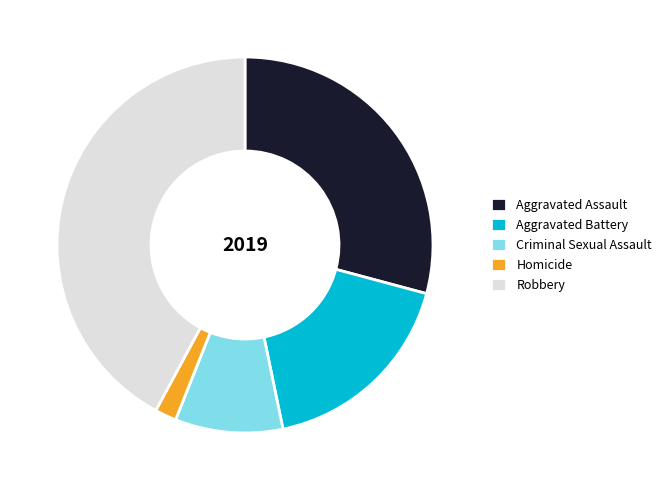

What is the largest slice in the pie chart?

Robbery